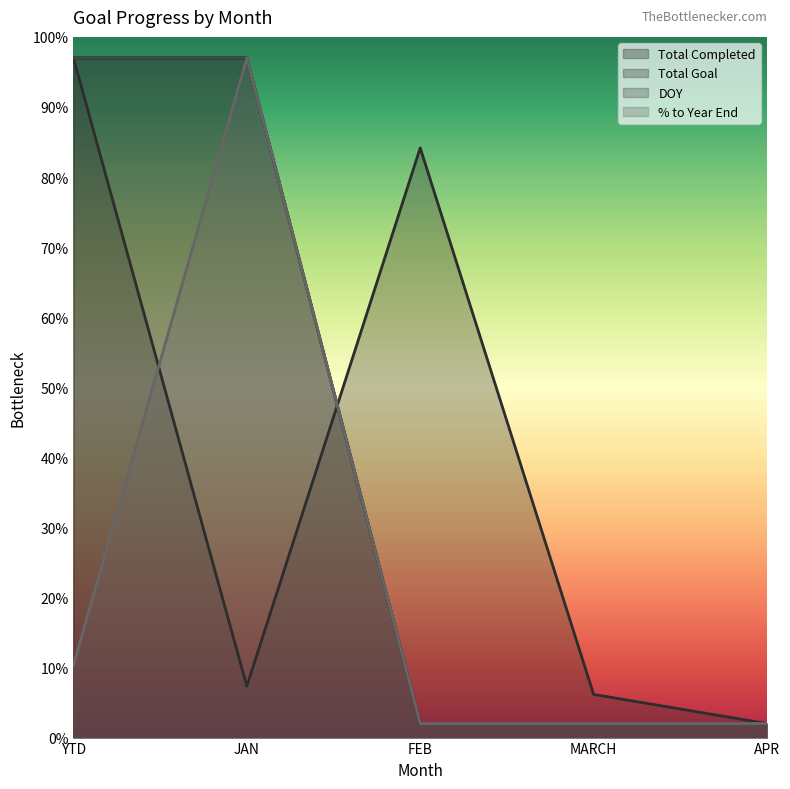

At how many categories does at least one series exceed 2?

4